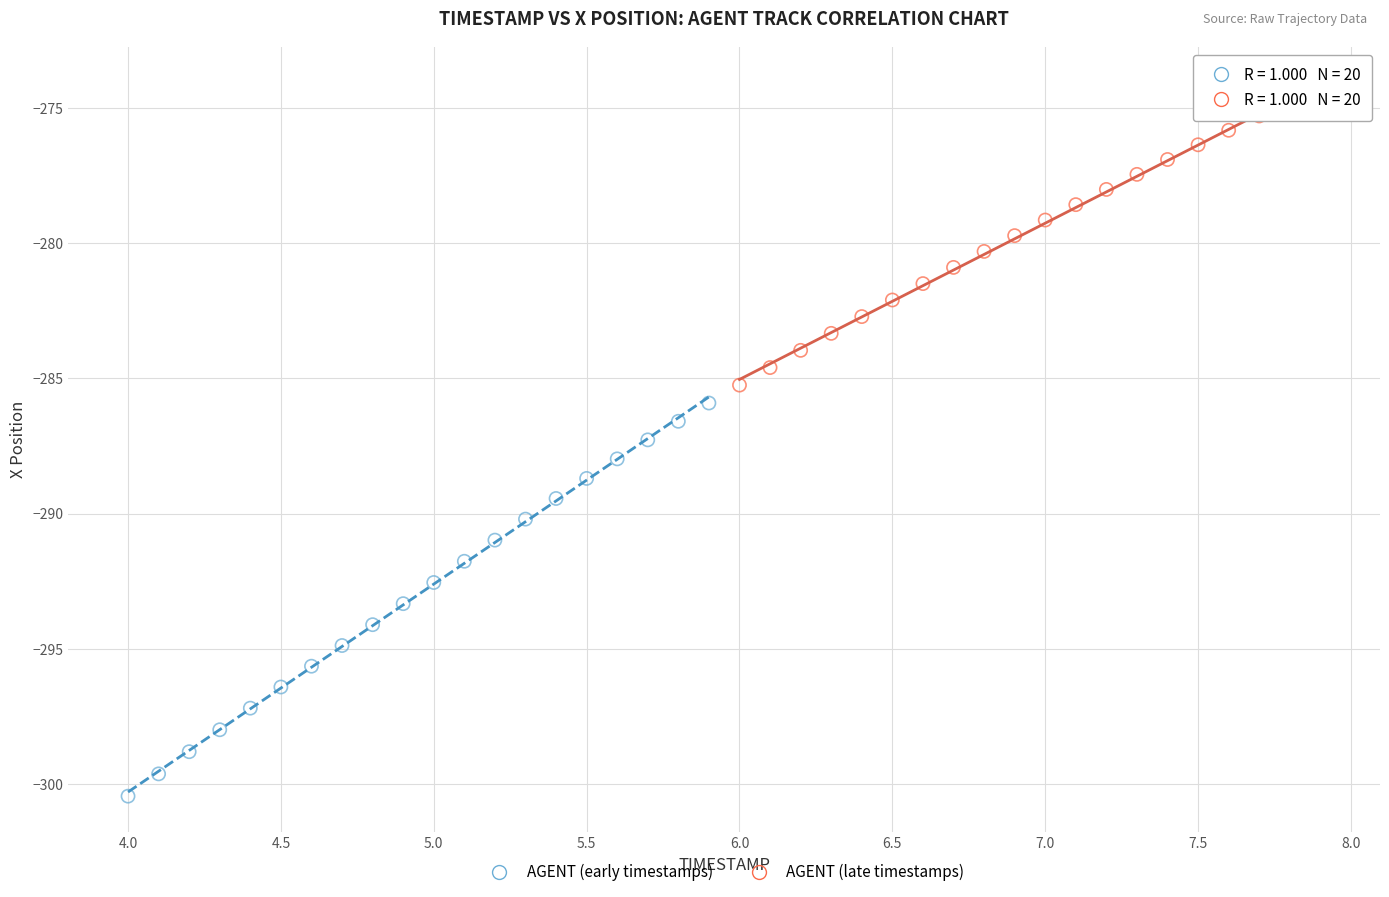

Which series has the largest Y range (max minus min)?

AGENT (early timestamps)